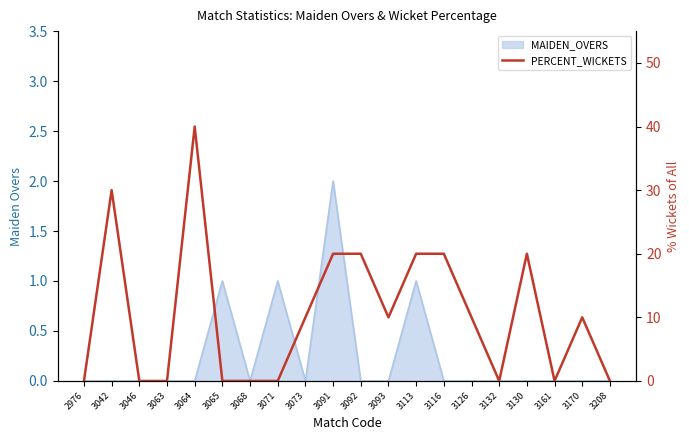

What is the sum of all values?

210